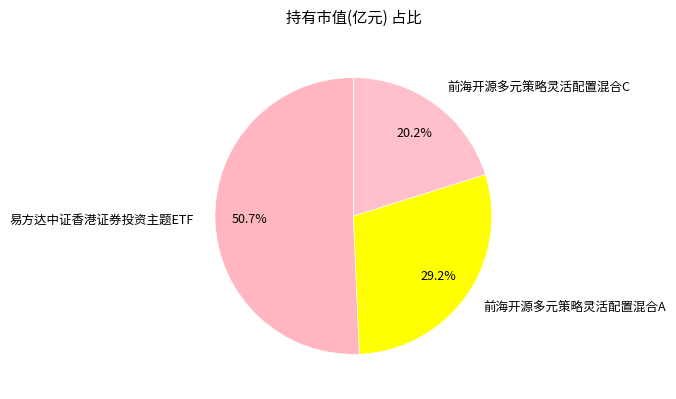

Is there any slice that represents more than half of the pie?

Yes